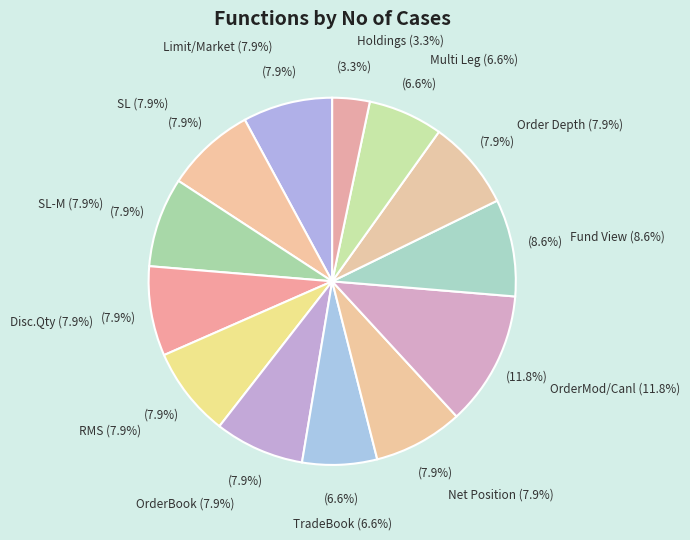

How many segments does this pie chart have?

13